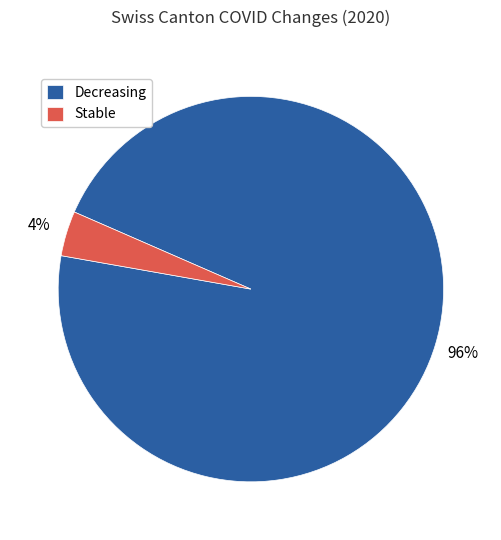

What is the majority slice?

Decreasing